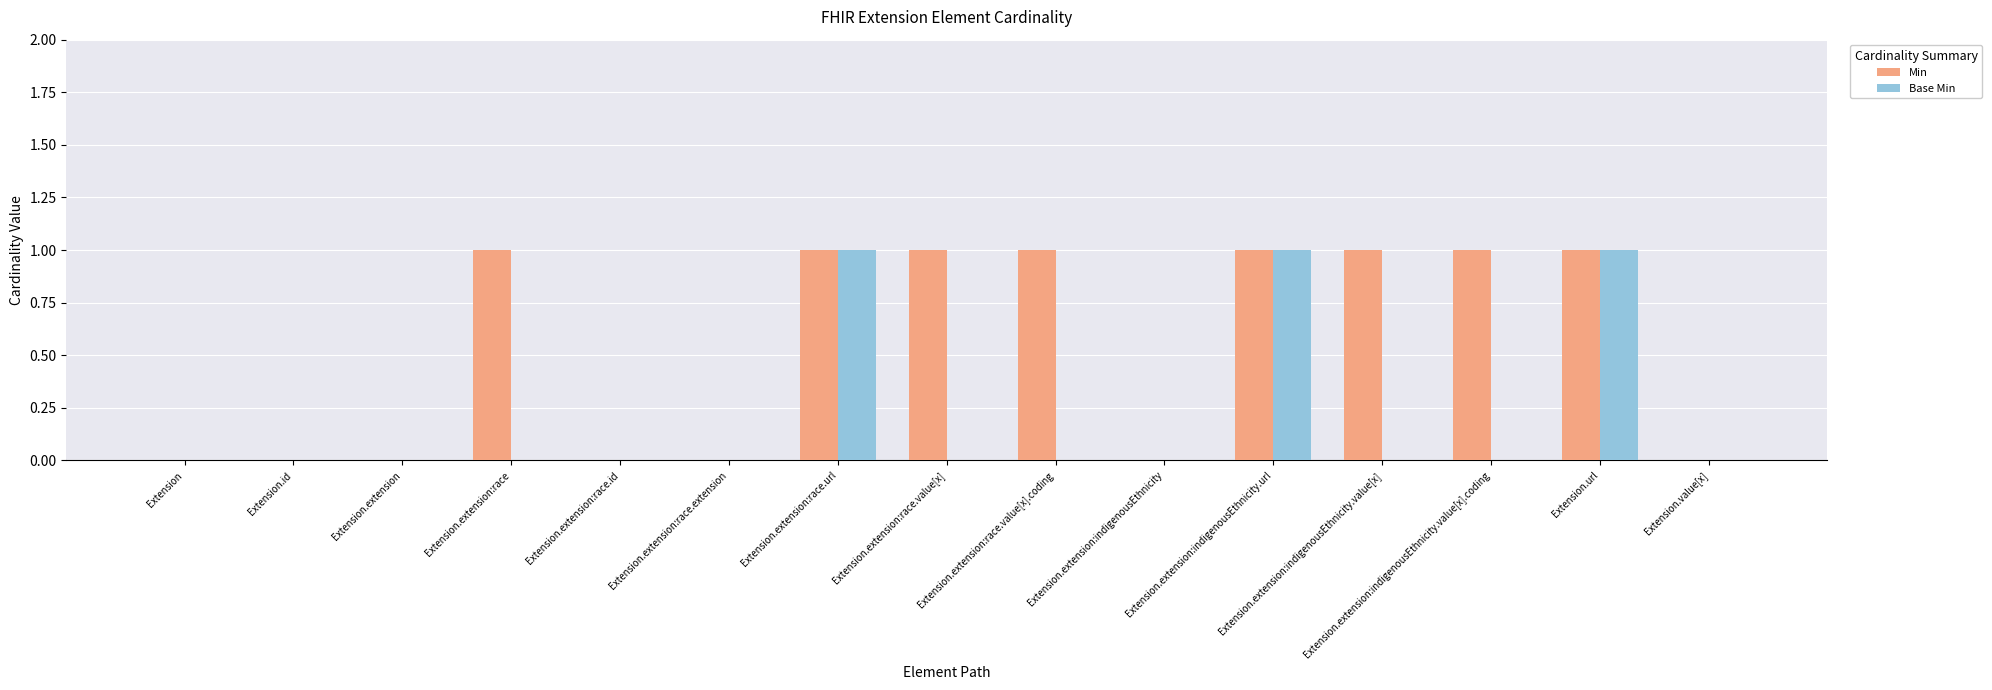

Reading right to left, extract all data points from this chart.

Min: Extension.value[x]=0	Extension.url=1	Extension.extension:indigenousEthnicity.value[x].coding=1	Extension.extension:indigenousEthnicity.value[x]=1	Extension.extension:indigenousEthnicity.url=1	Extension.extension:indigenousEthnicity=0	Extension.extension:race.value[x].coding=1	Extension.extension:race.value[x]=1	Extension.extension:race.url=1	Extension.extension:race.extension=0	Extension.extension:race.id=0	Extension.extension:race=1	Extension.extension=0	Extension.id=0	Extension=0
Base Min: Extension.value[x]=0	Extension.url=1	Extension.extension:indigenousEthnicity.value[x].coding=0	Extension.extension:indigenousEthnicity.value[x]=0	Extension.extension:indigenousEthnicity.url=1	Extension.extension:indigenousEthnicity=0	Extension.extension:race.value[x].coding=0	Extension.extension:race.value[x]=0	Extension.extension:race.url=1	Extension.extension:race.extension=0	Extension.extension:race.id=0	Extension.extension:race=0	Extension.extension=0	Extension.id=0	Extension=0